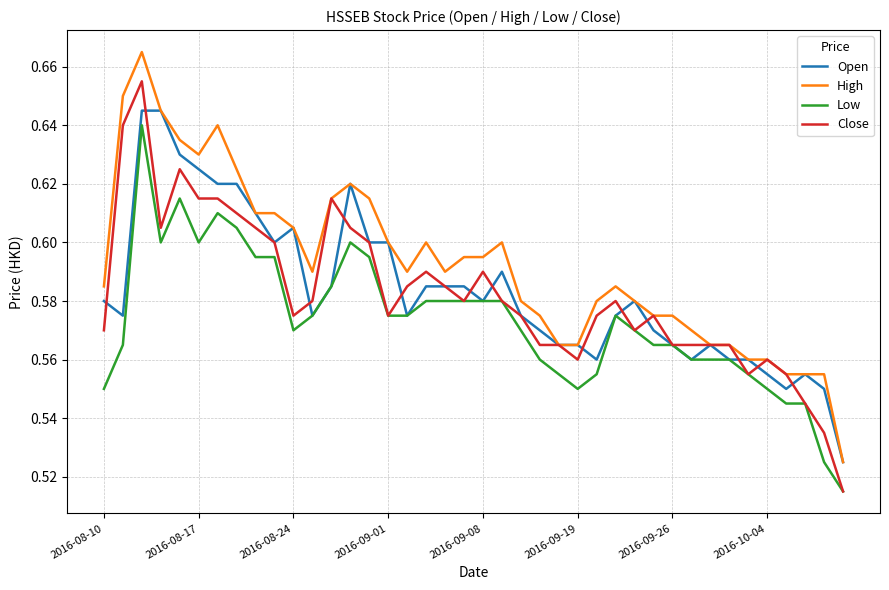

Which series has the largest total across all categories?

High